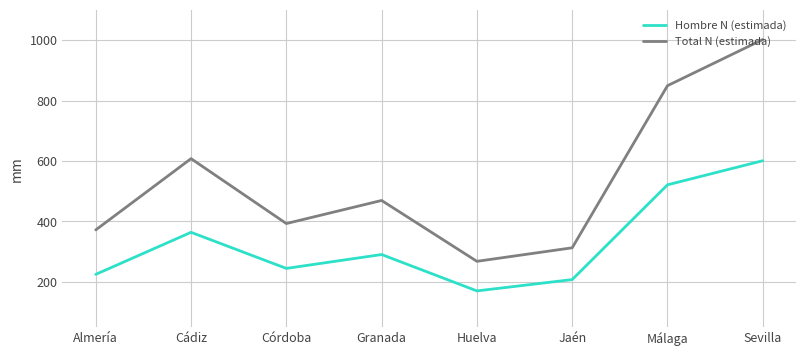

What position from the left is Málaga?

7